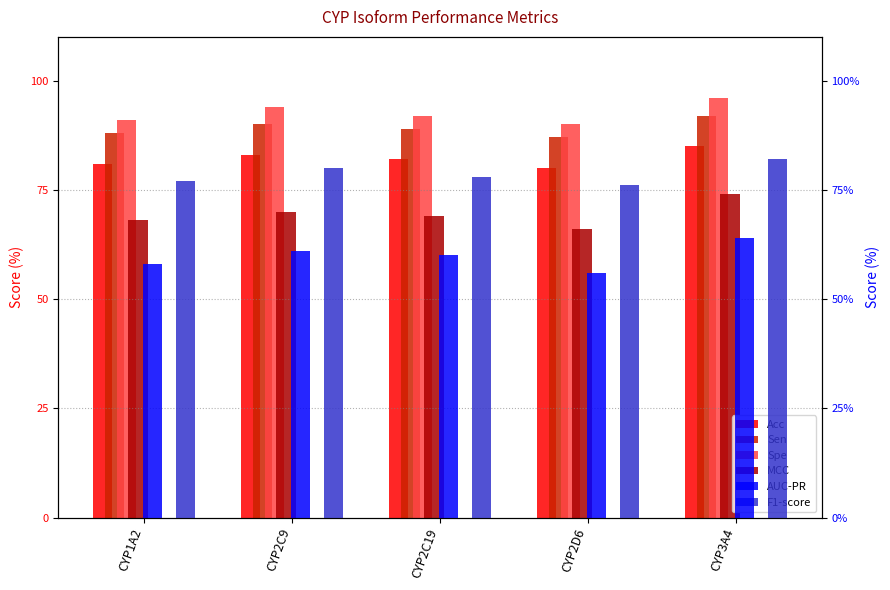

True or false: F1-score has a value of 82 at CYP3A4.

True